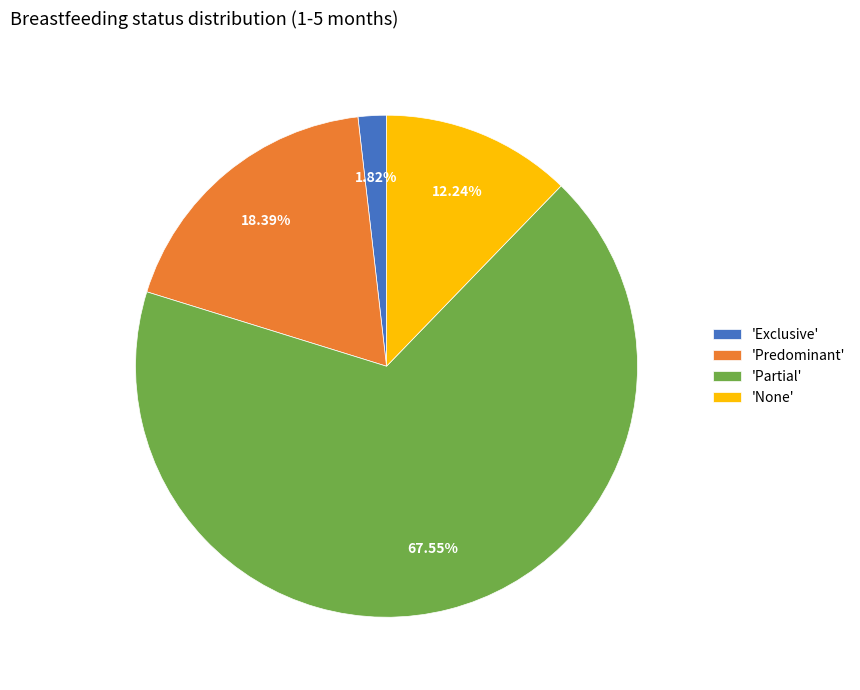

Rank the categories by value from highest to lowest.

'Partial', 'Predominant', 'None', 'Exclusive'